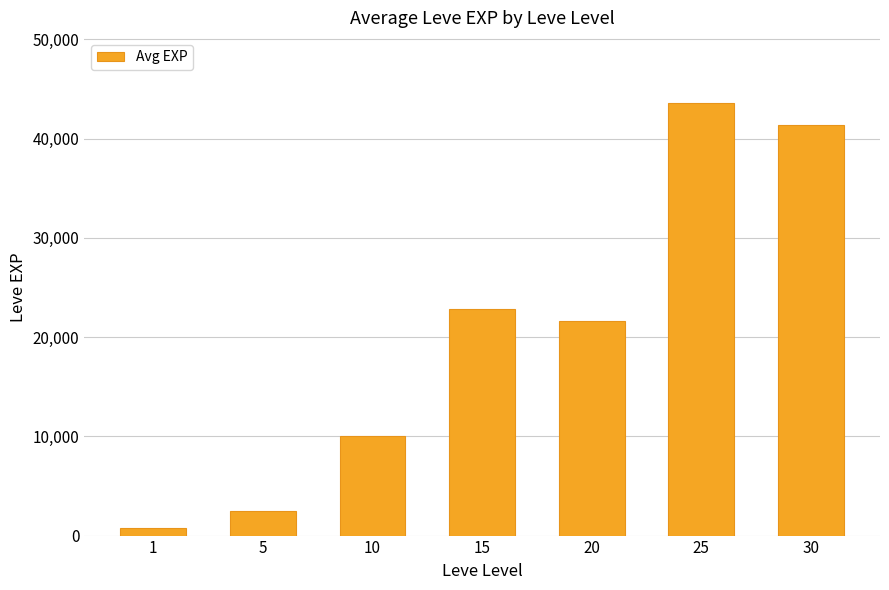

Between 25 and 15, which is larger?

25